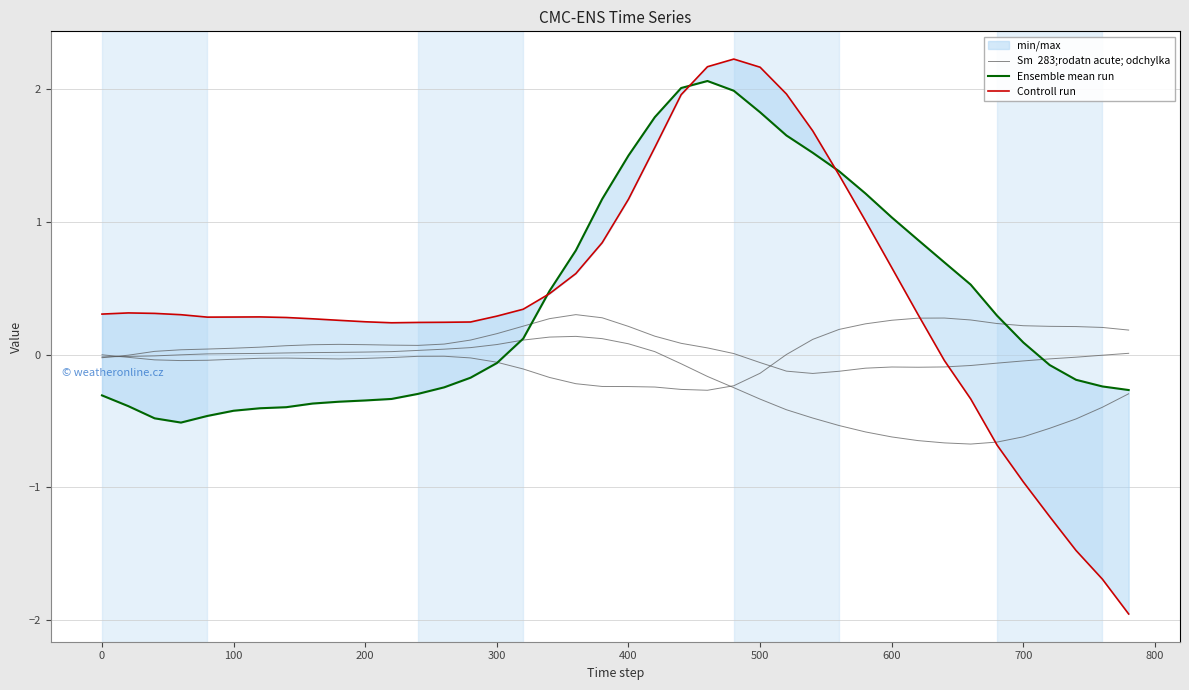

What is the greatest value displayed?

2.2